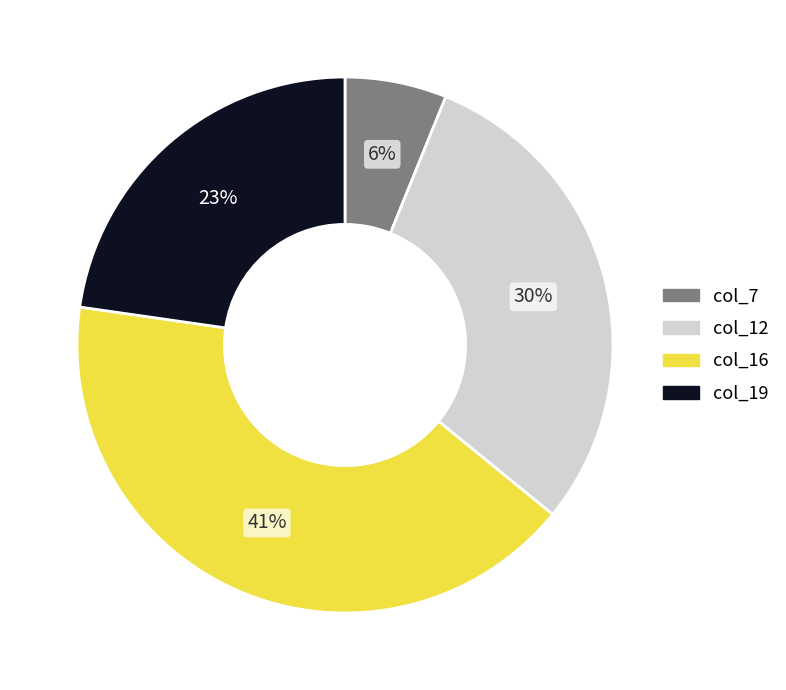

Is there any slice that represents more than half of the pie?

No